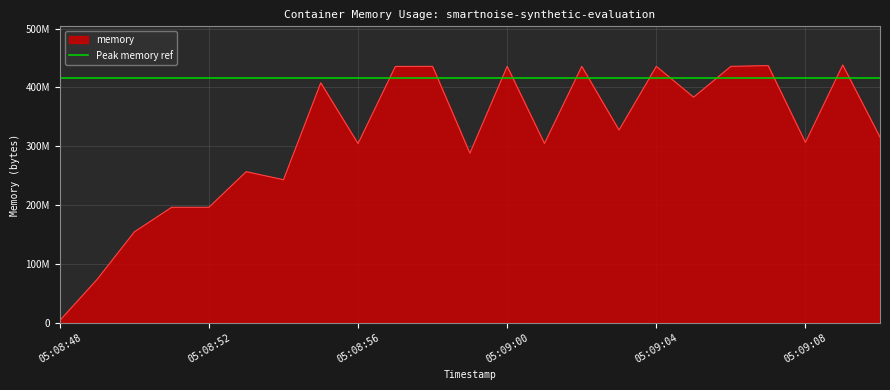

Which category has the lowest value across all series?

05:08:48